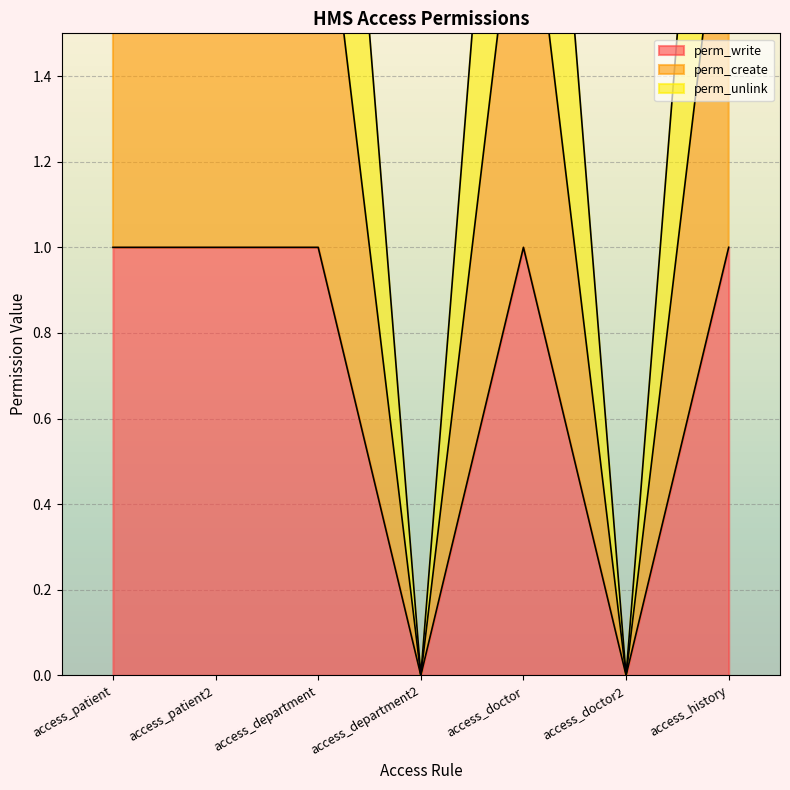

True or false: perm_create has a value of 2 at access_department.

True